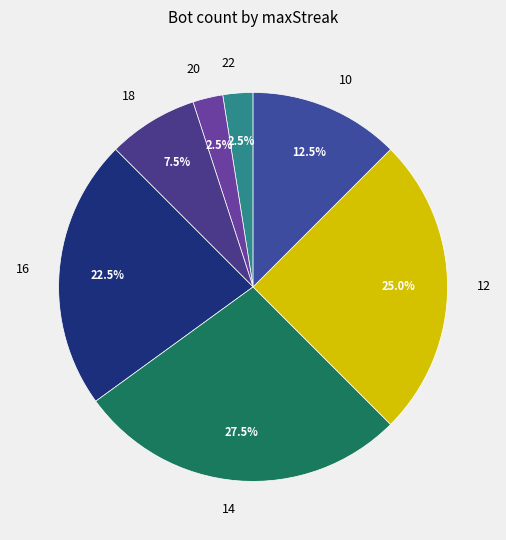

What is the largest slice in the pie chart?

14